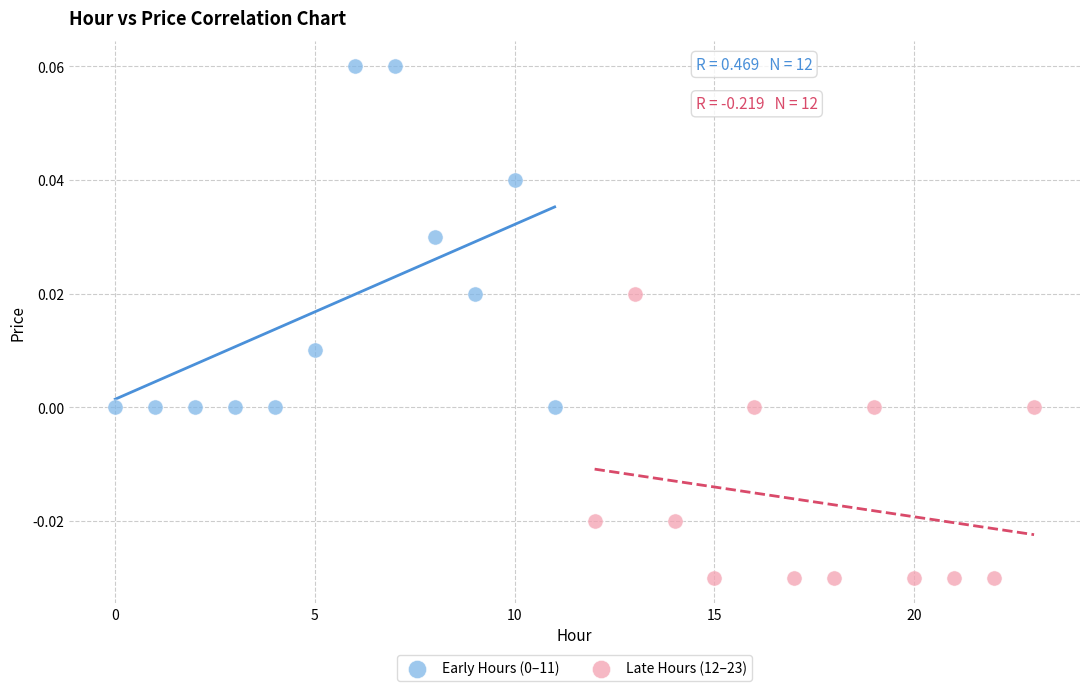

Which series contains the lowest Y value?

Late Hours (12–23)